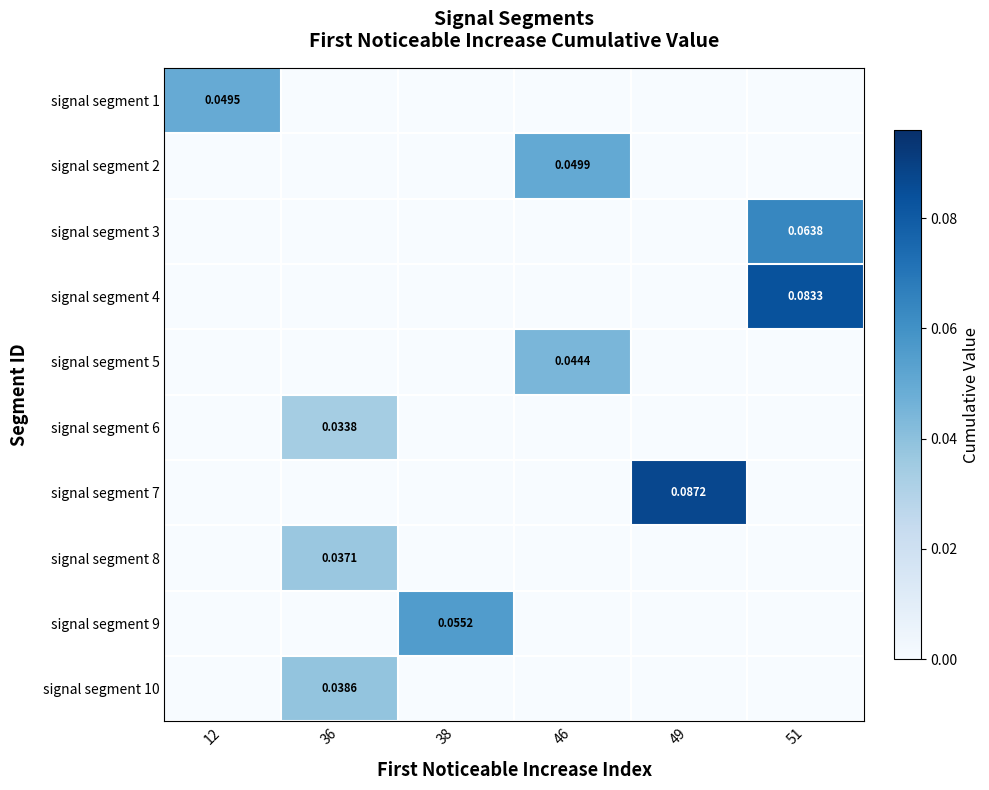

Is the value of signal segment 2 at 38 greater than the value of signal segment 9 at 51?

No